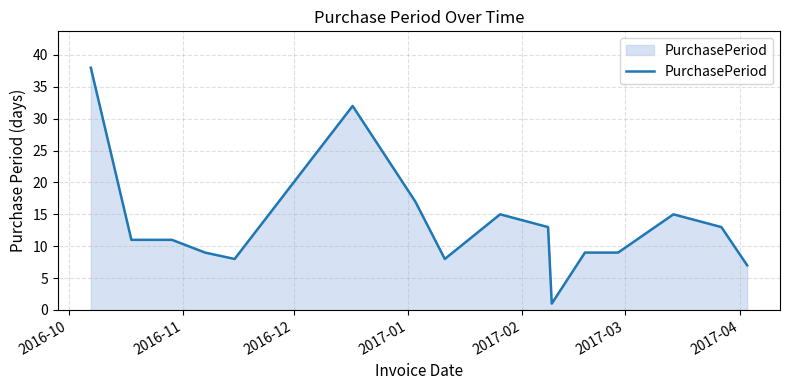

What is the average value?

14